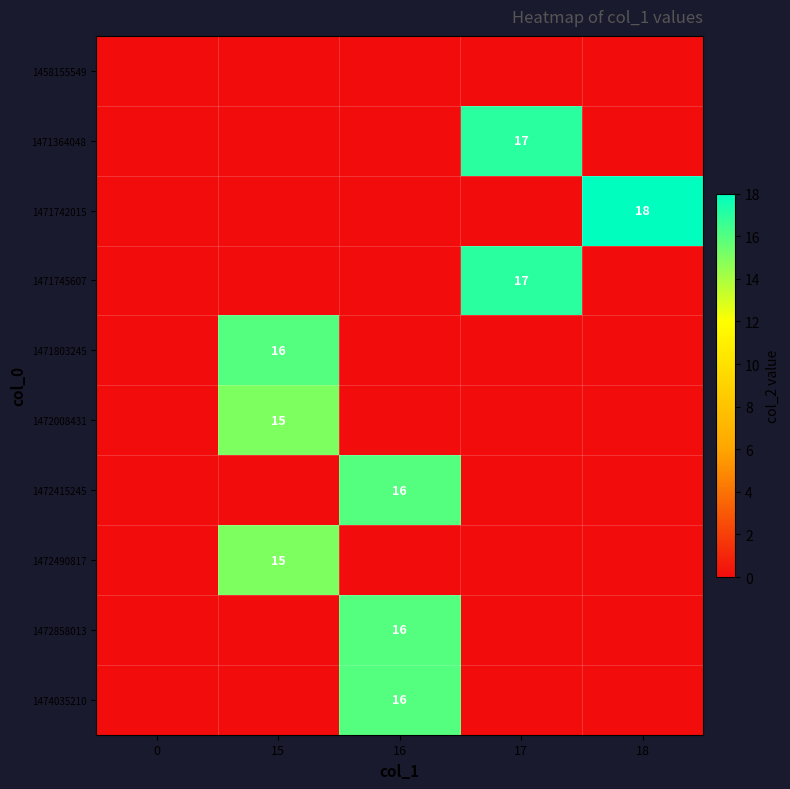

Which series has the widest spread of values?

1471742015